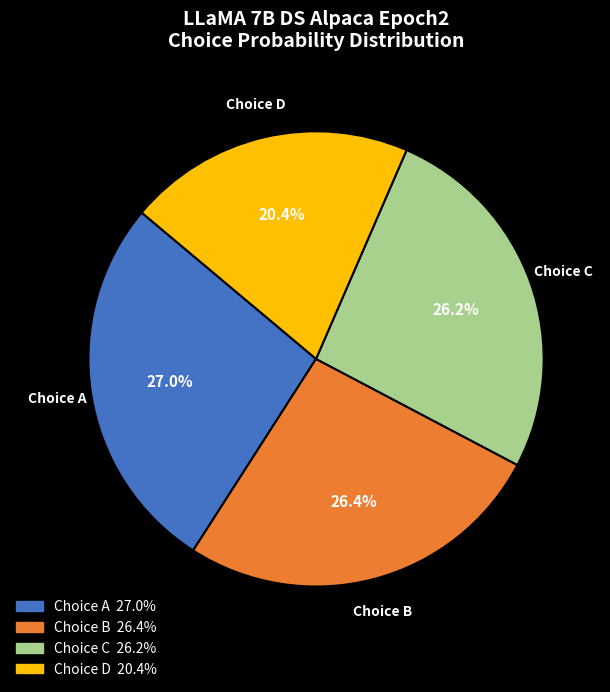

Does any single category account for the majority?

No